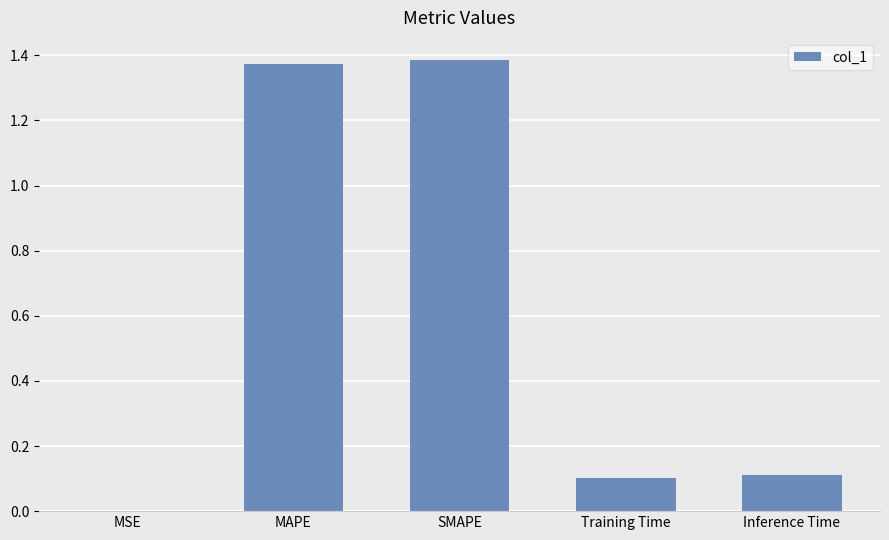

Are the bars horizontal?

No